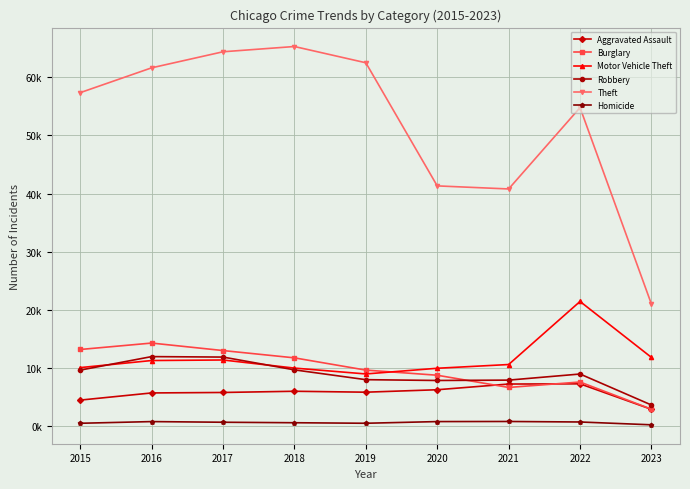

What is the value of the Aggravated Assault point at the 7th from the left?

7.2